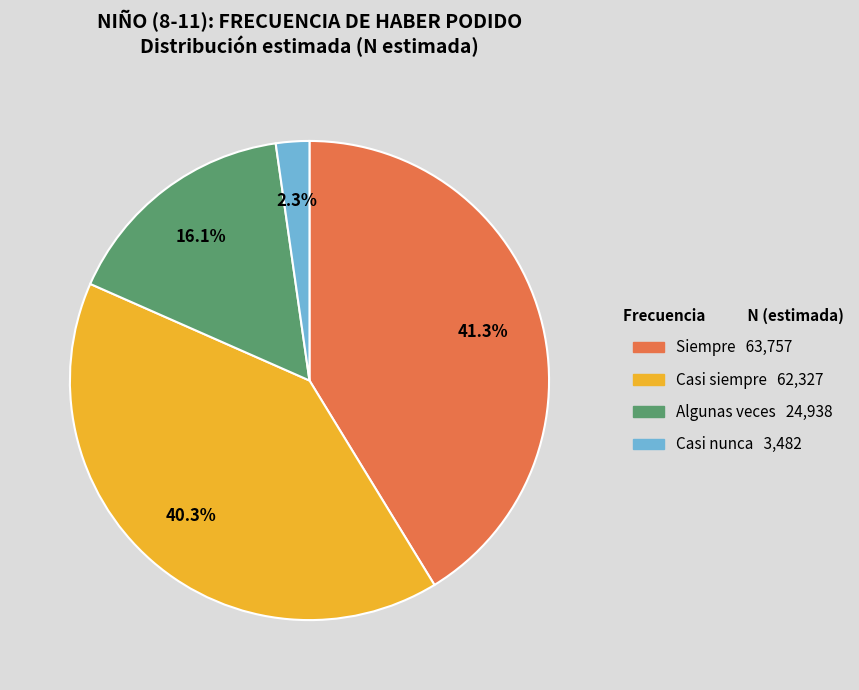

Does any single category account for the majority?

No